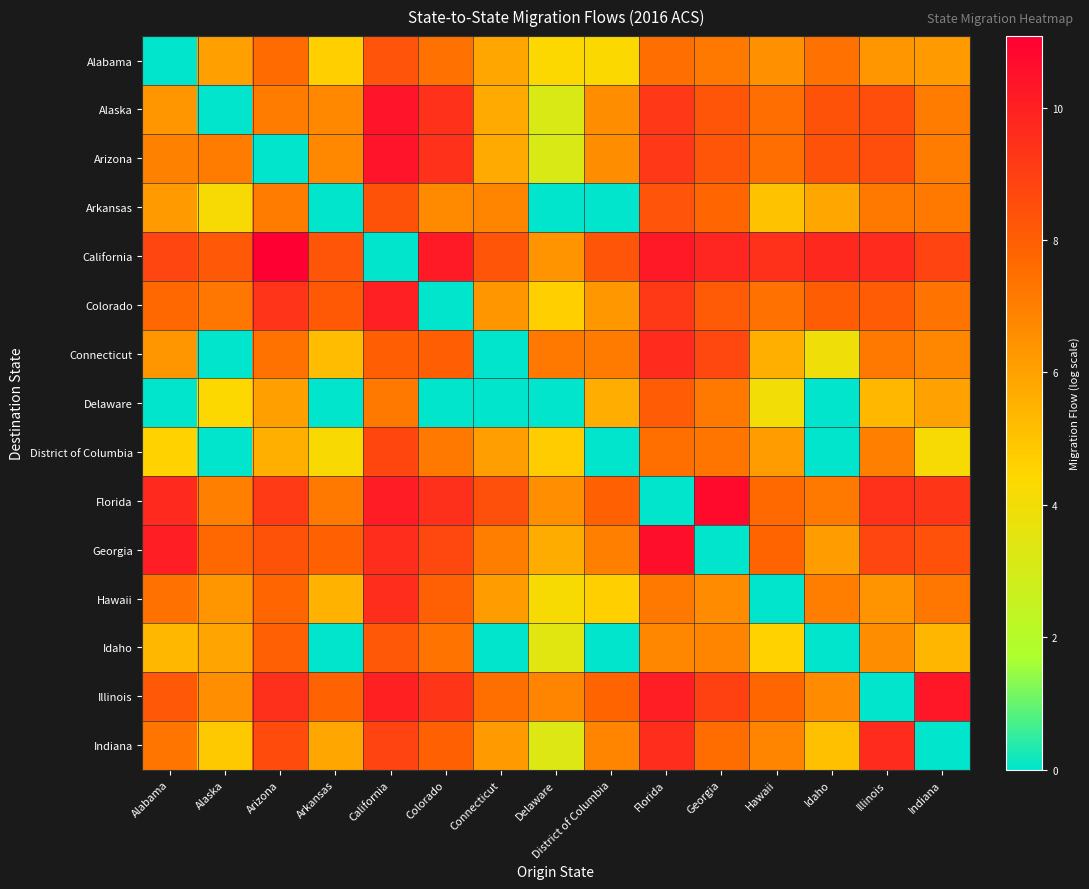

Which category has the lowest value across all series?

Alabama